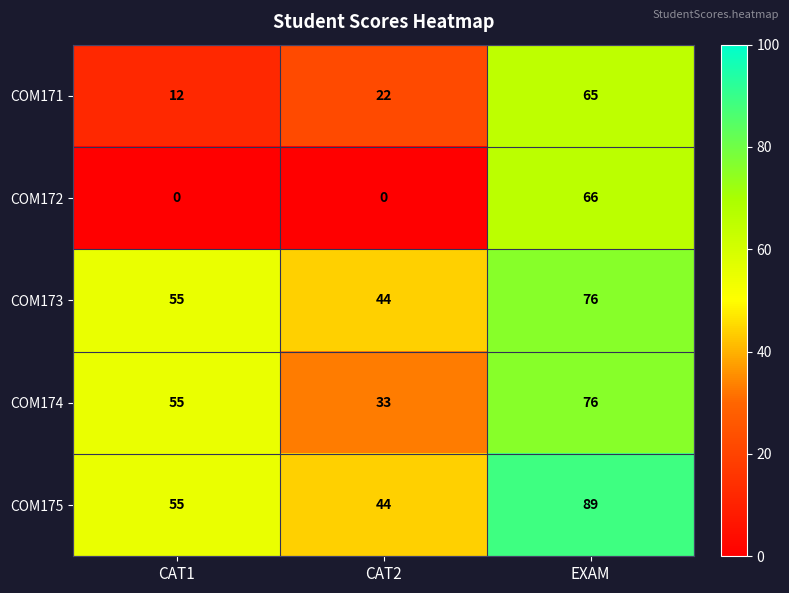

Count the COM174 values in the range 33 to 76.

3